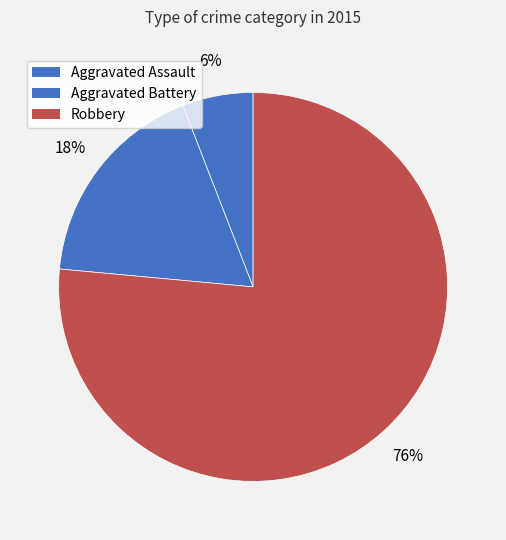

How many slices are in this pie chart?

3